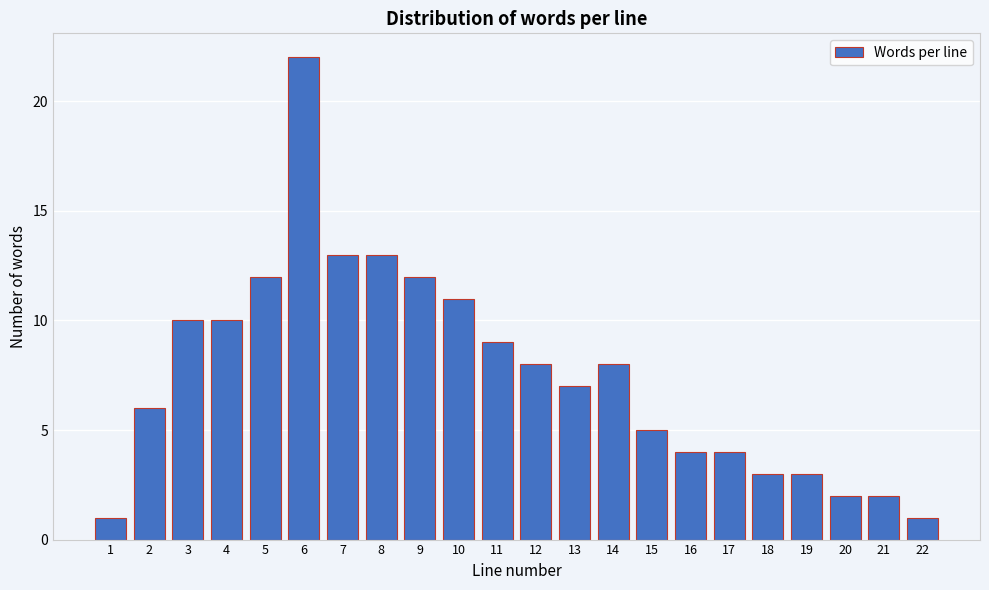

Reading right to left, list all the values displayed in this chart.

1	2	2	3	3	4	4	5	8	7	8	9	11	12	13	13	22	12	10	10	6	1